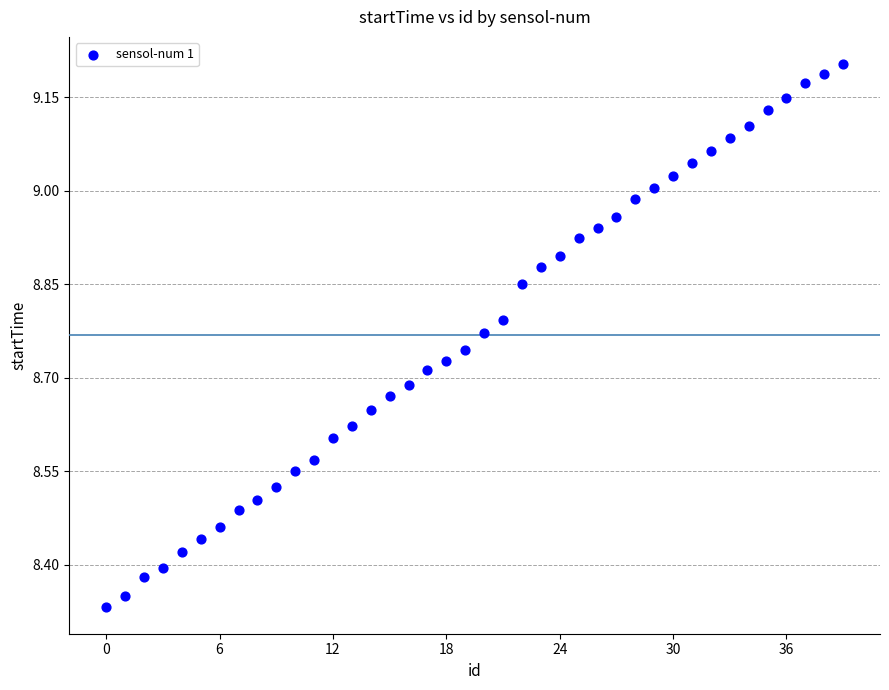

What is the range of Y values (max minus min)?

0.9